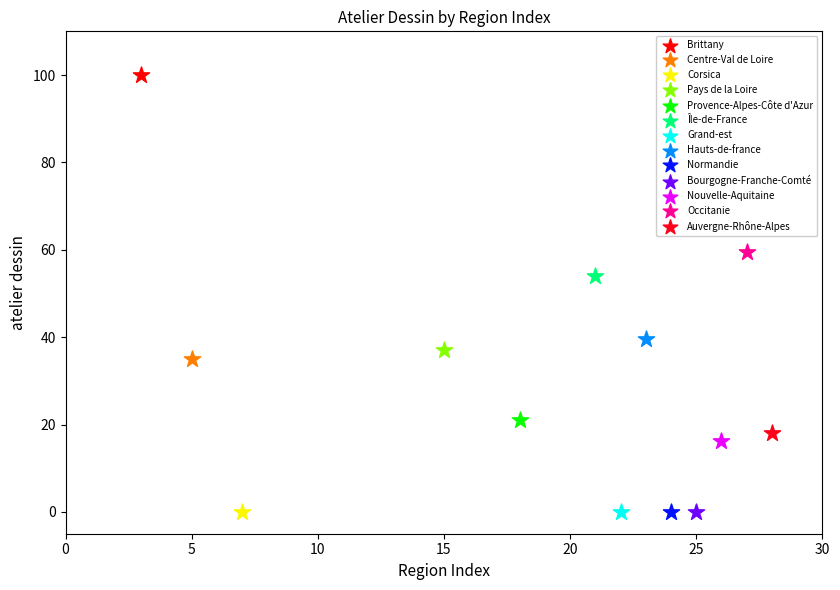

Which series contains the highest Y value?

Brittany